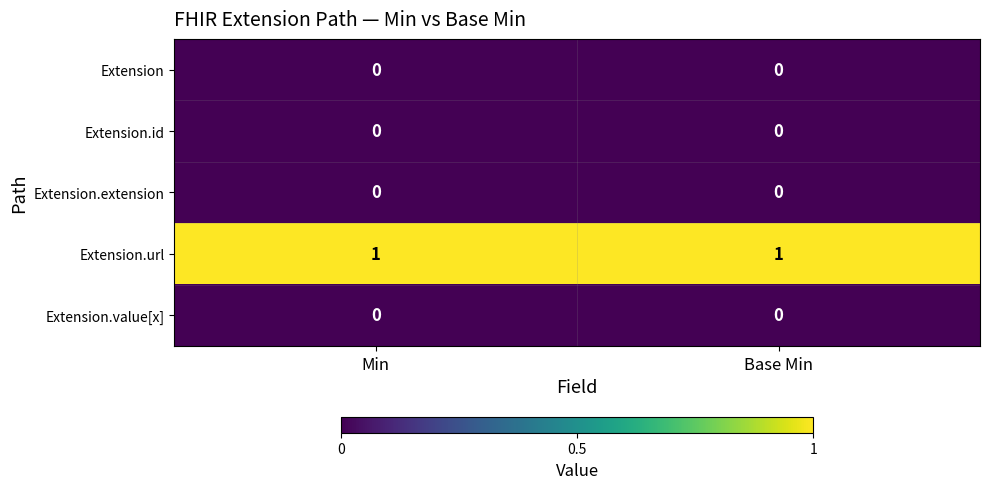

The Extension series shows 0 at Base Min. True or false?

True